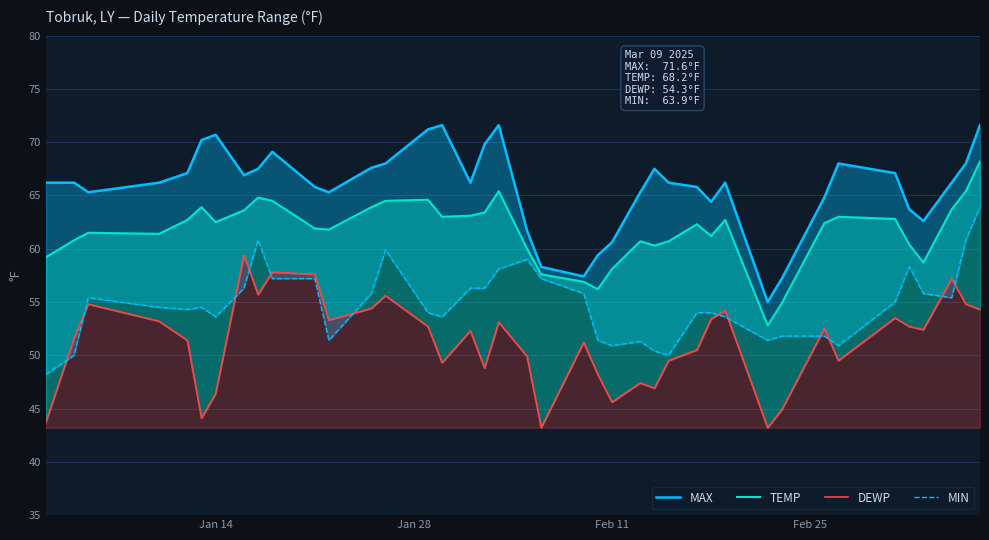

What is the maximum value for DEWP?

59.4